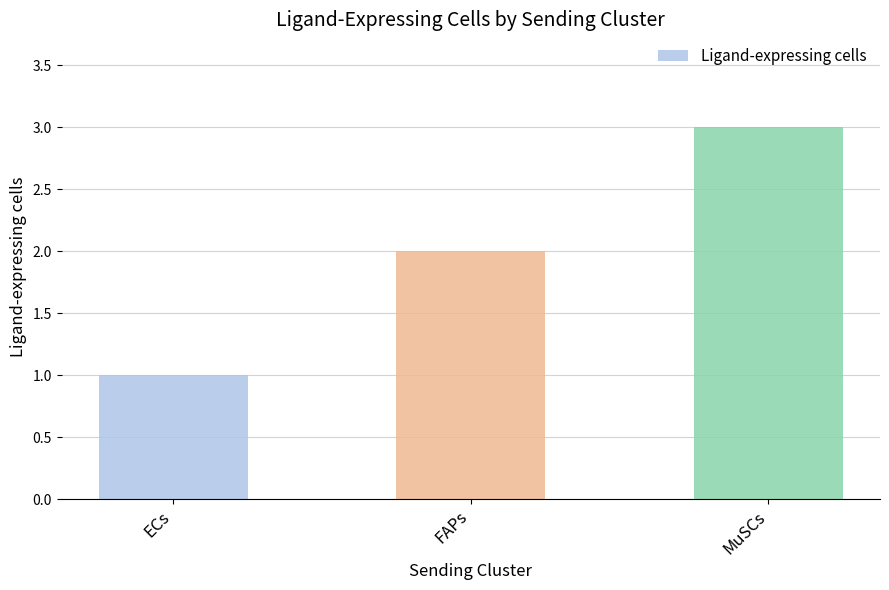

Where is the data nearest to the value 2?

FAPs